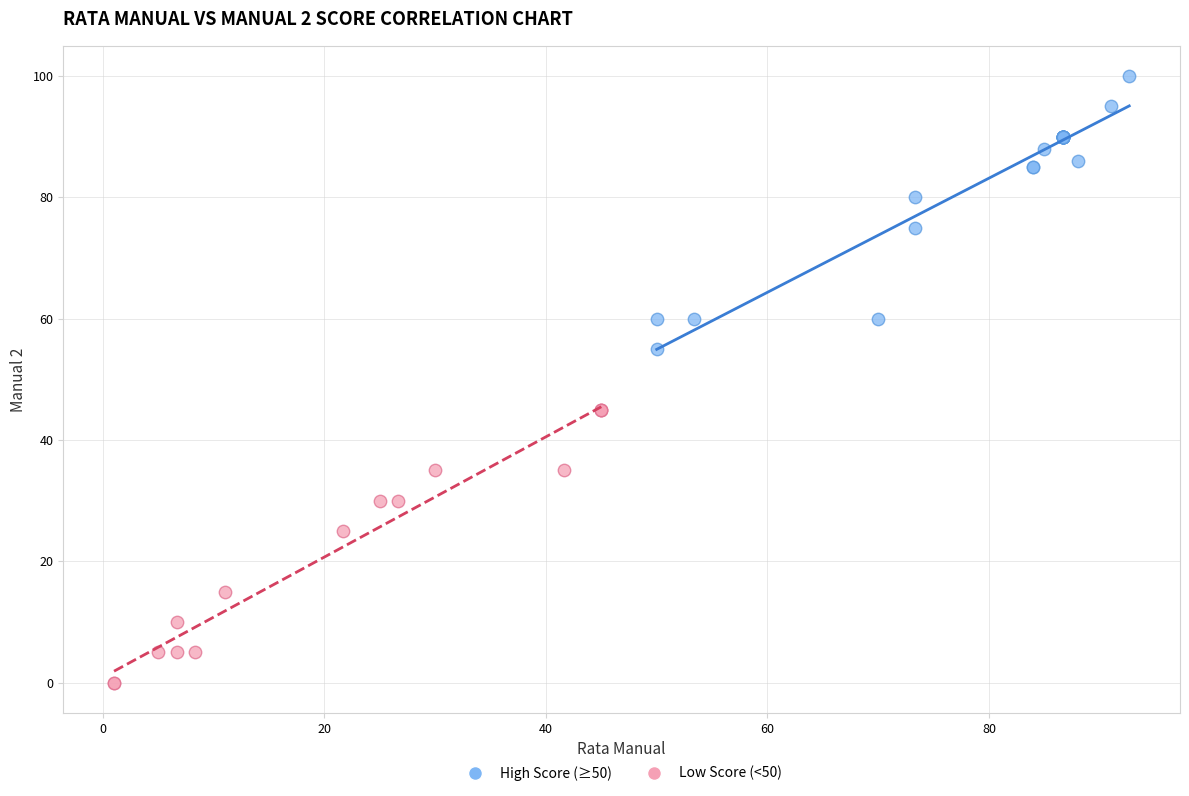

Which series contains the lowest Y value?

Low Score (<50)